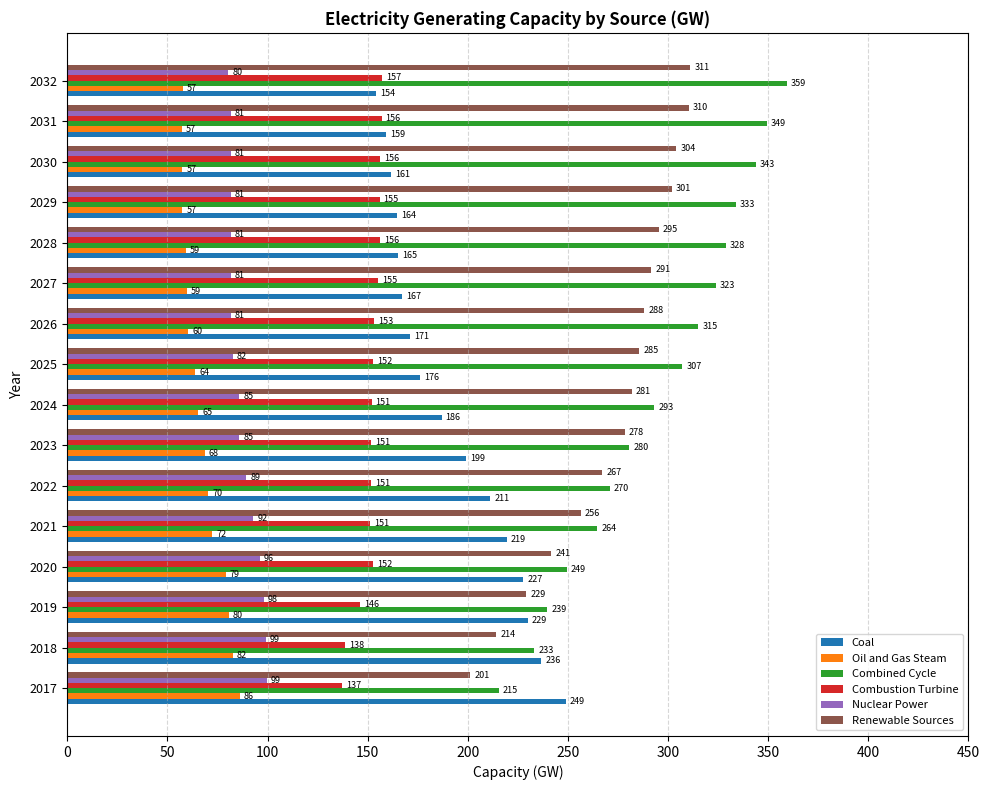

What is the difference between the maximum and minimum values in the Renewable Sources series?

109.8